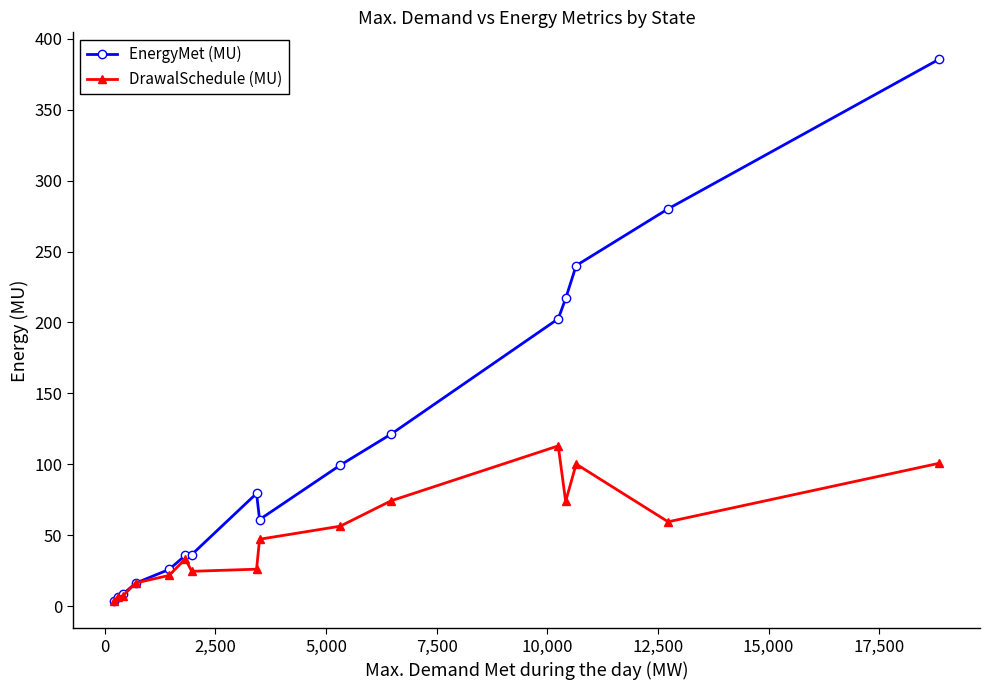

List the series in order of their peak value, lowest first.

DrawalSchedule (MU), EnergyMet (MU)